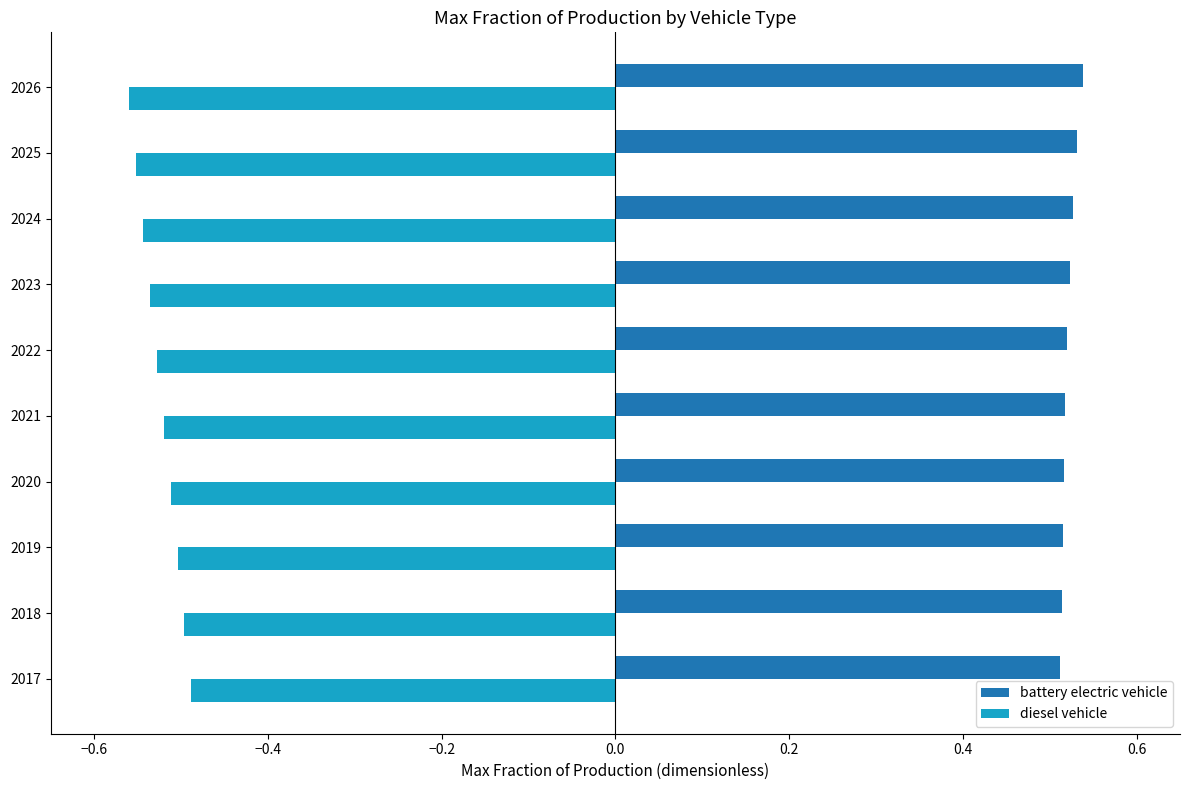

What is the difference between the highest and lowest values at 2019?

1.0